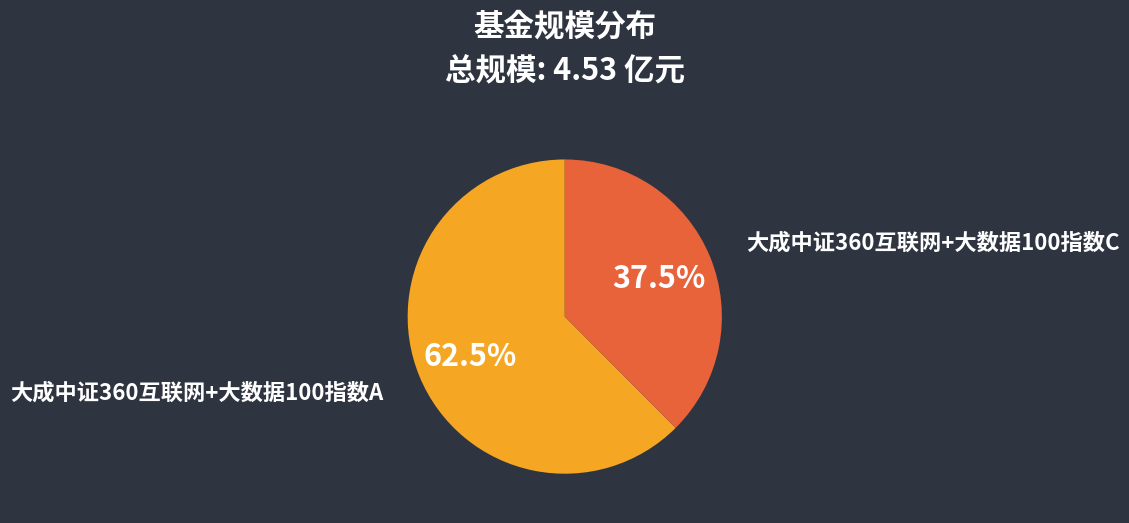

Which has a higher value, 大成中证360互联网+大数据100指数A or 大成中证360互联网+大数据100指数C?

大成中证360互联网+大数据100指数A